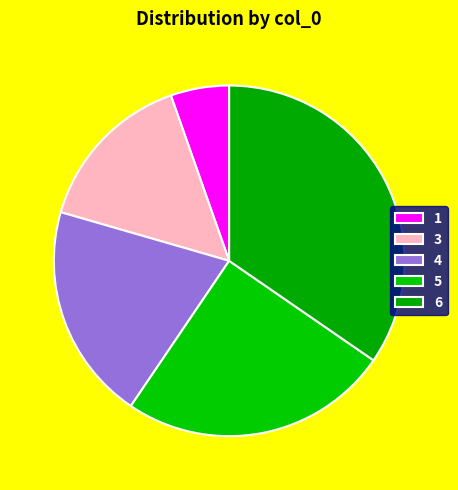

Rank the categories by value from lowest to highest.

1, 3, 4, 5, 6